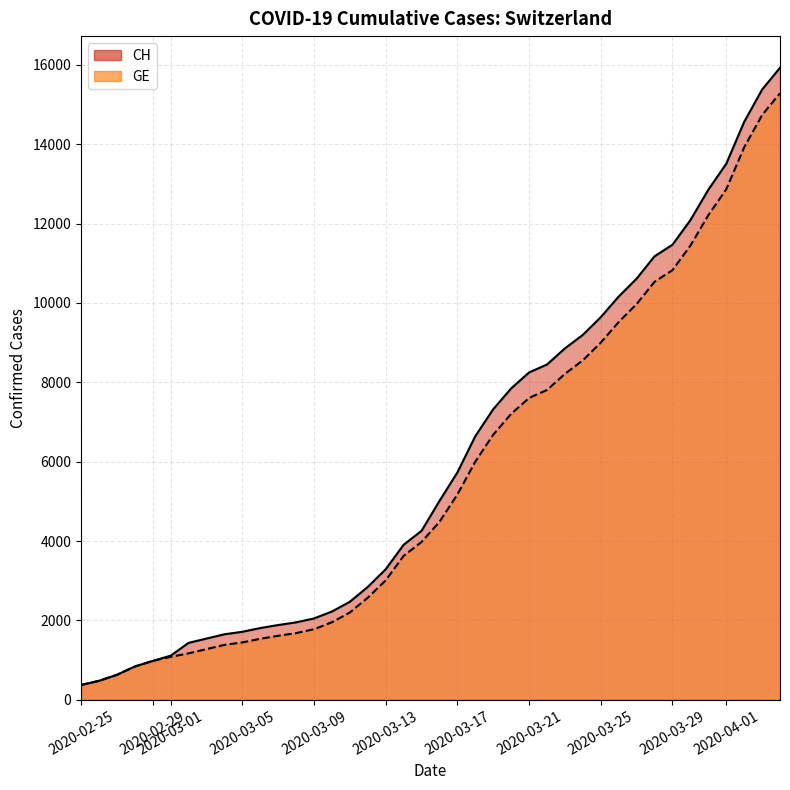

Rank the series by their maximum value, from highest to lowest.

CH, GE